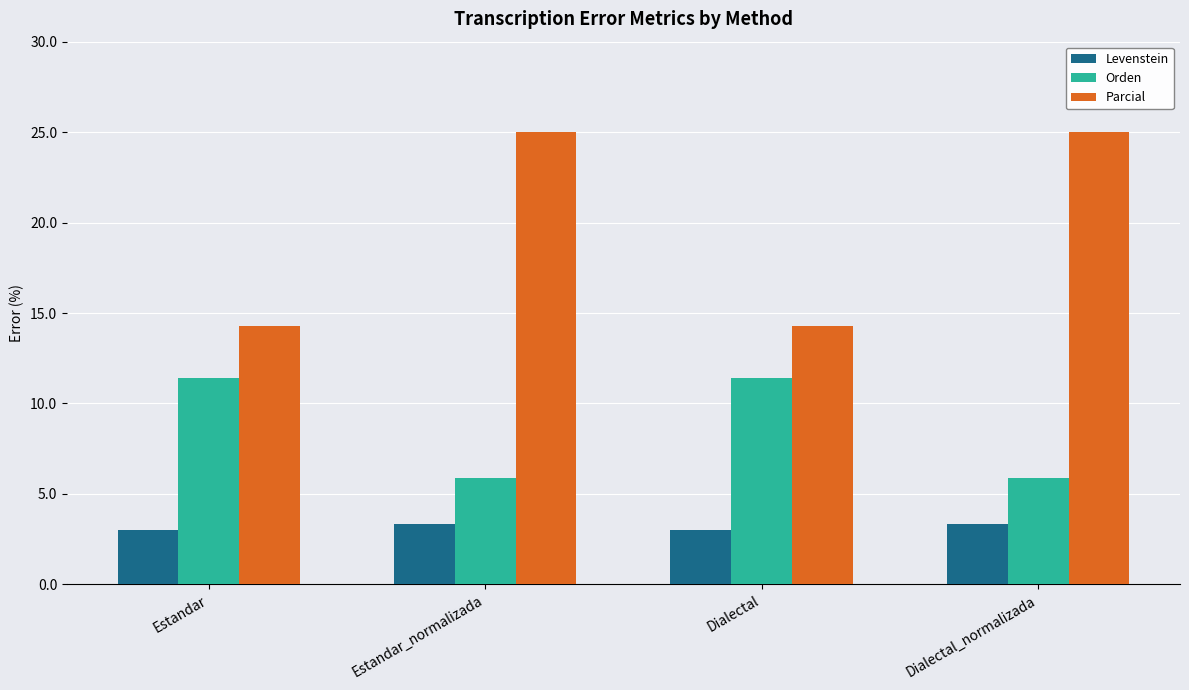

Which series changed the most between Estandar and Dialectal_normalizada?

Parcial